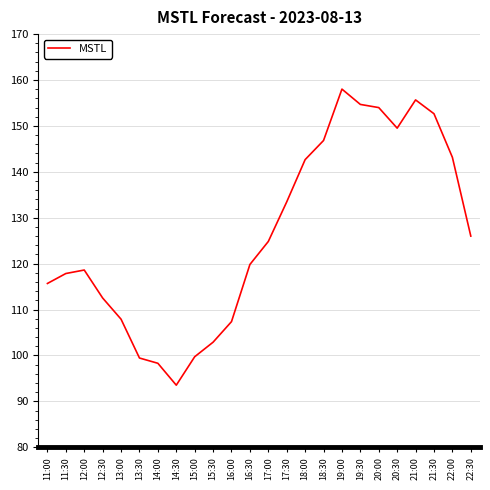

What is the average value?

126.5